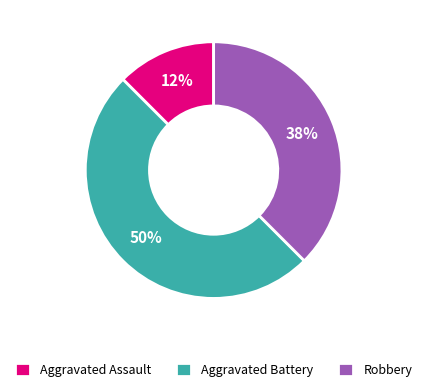

What percentage is the Aggravated Battery slice, to the nearest percent?

50%